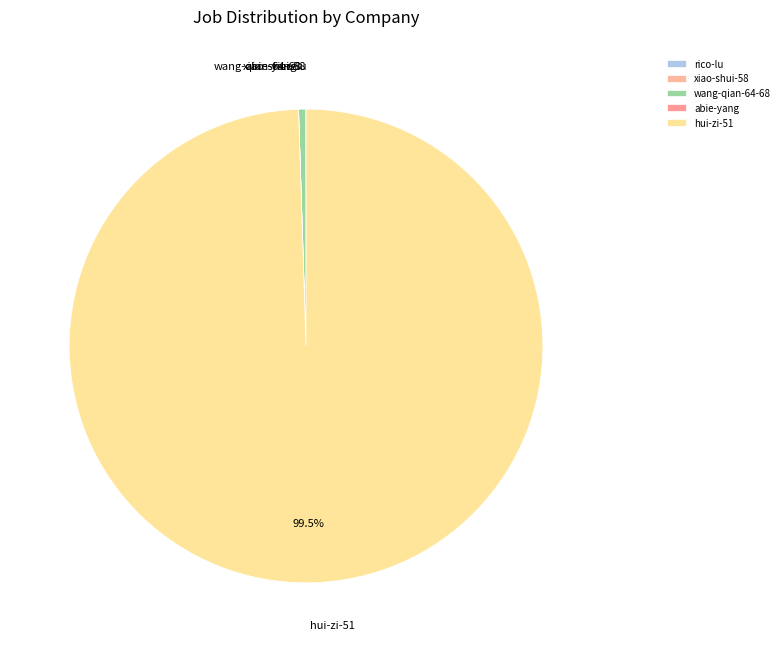

Does hui-zi-51 account for over 50% of the chart?

Yes